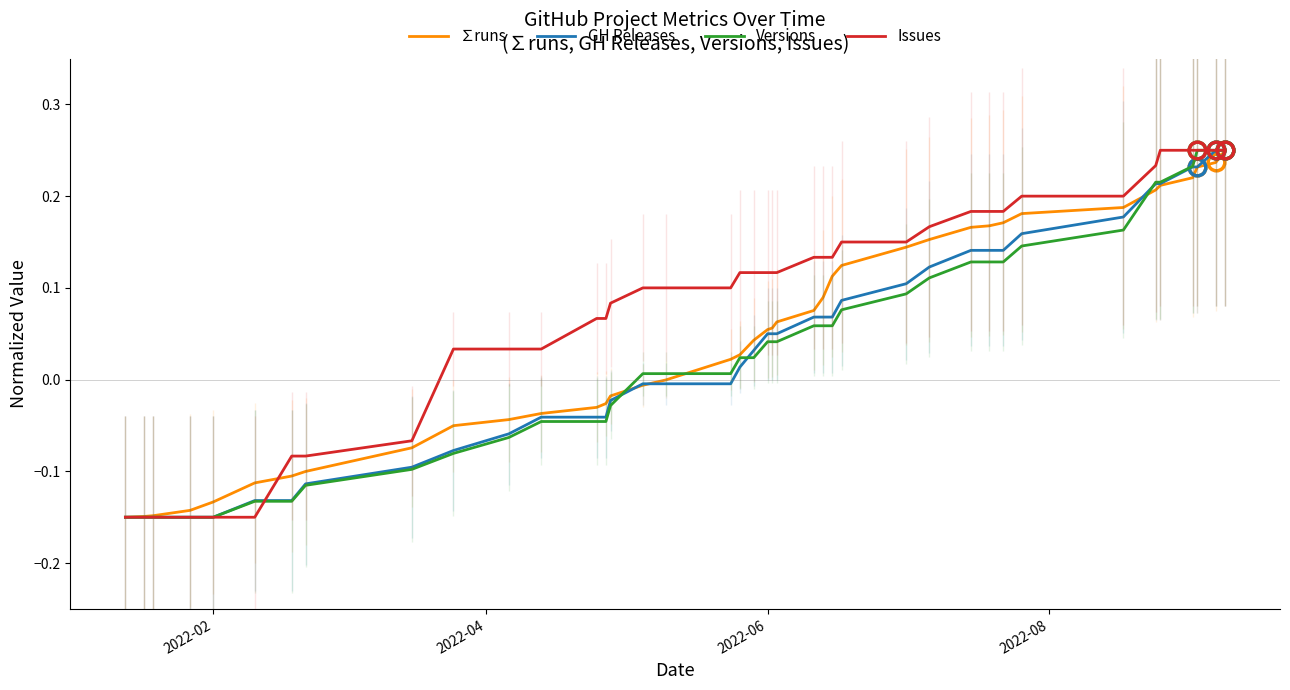

Is it true that Issues equals -0.1 at 7?

False